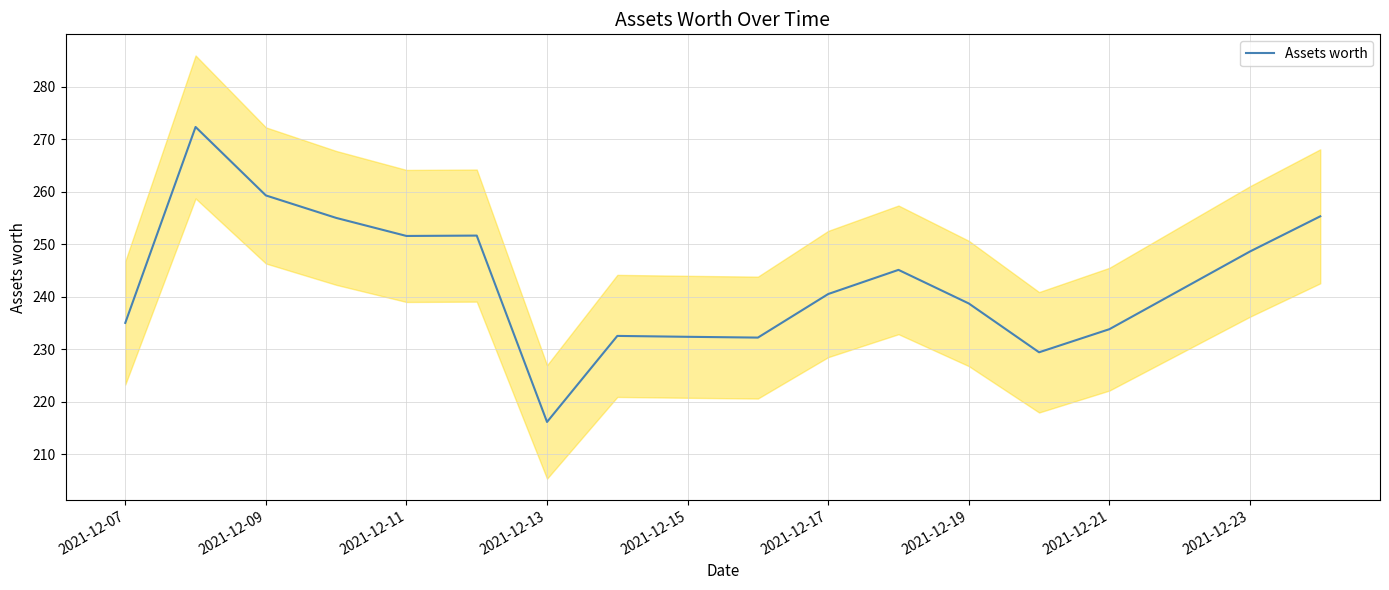

What is the minimum value for Assets worth?

216.1